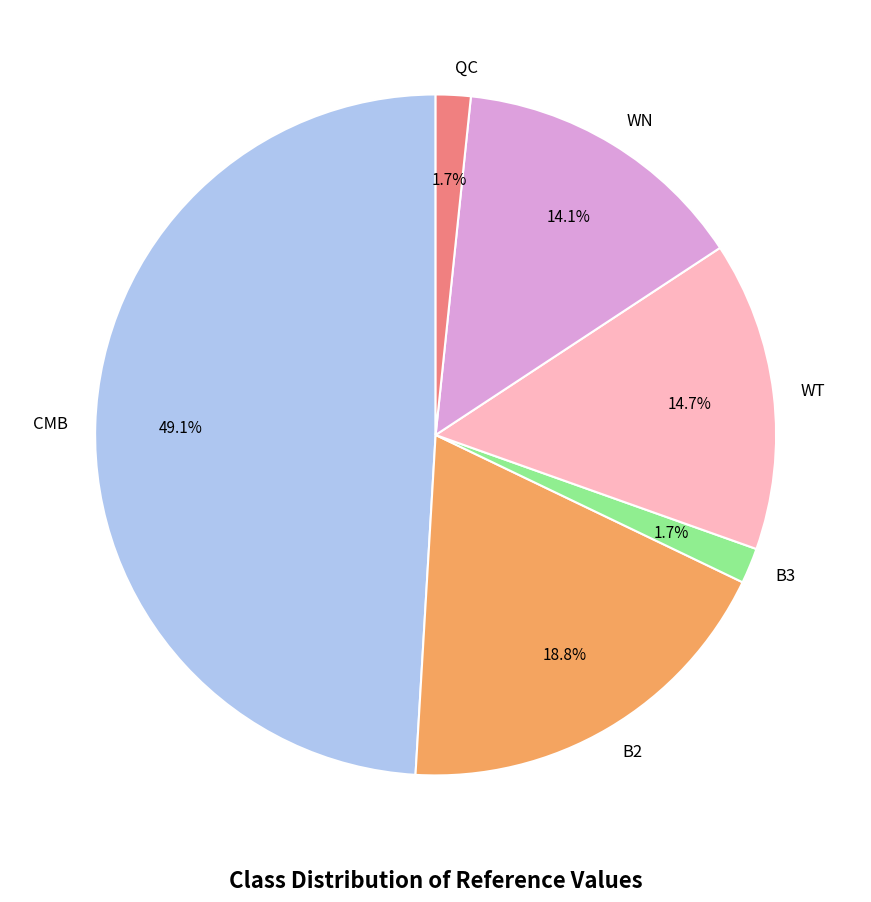

Which category has the biggest portion of the pie?

CMB